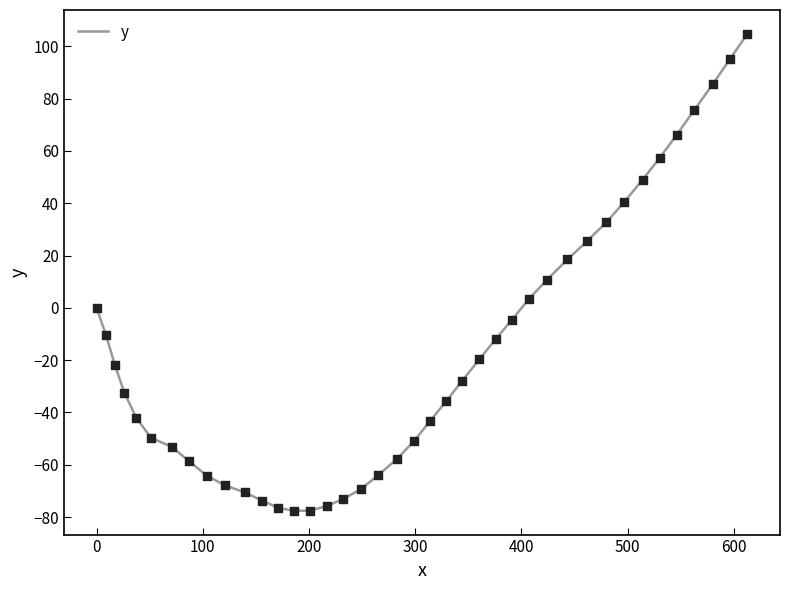

What is the minimum value shown in the chart?

-77.6